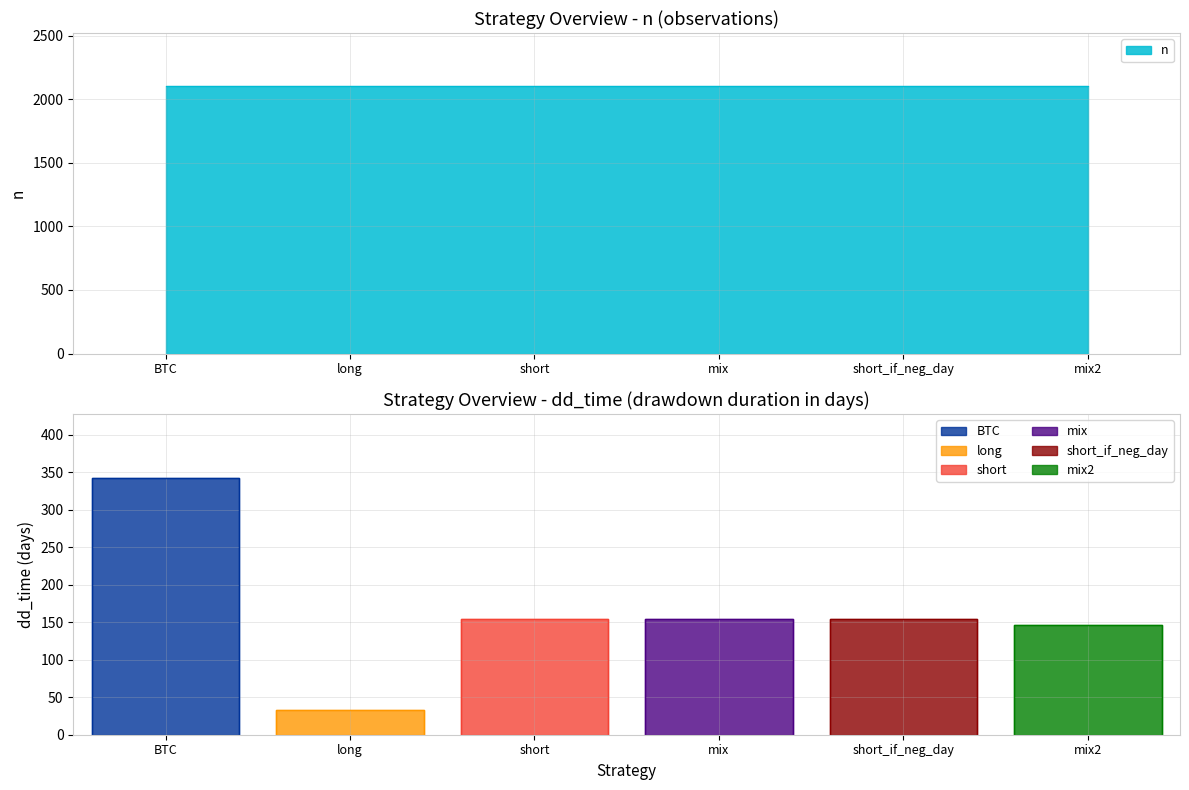

Reading right to left, list all the values displayed in this chart.

dd_time: 146	155	154	154	33	342
n: 2100	2100	2100	2100	2100	2100